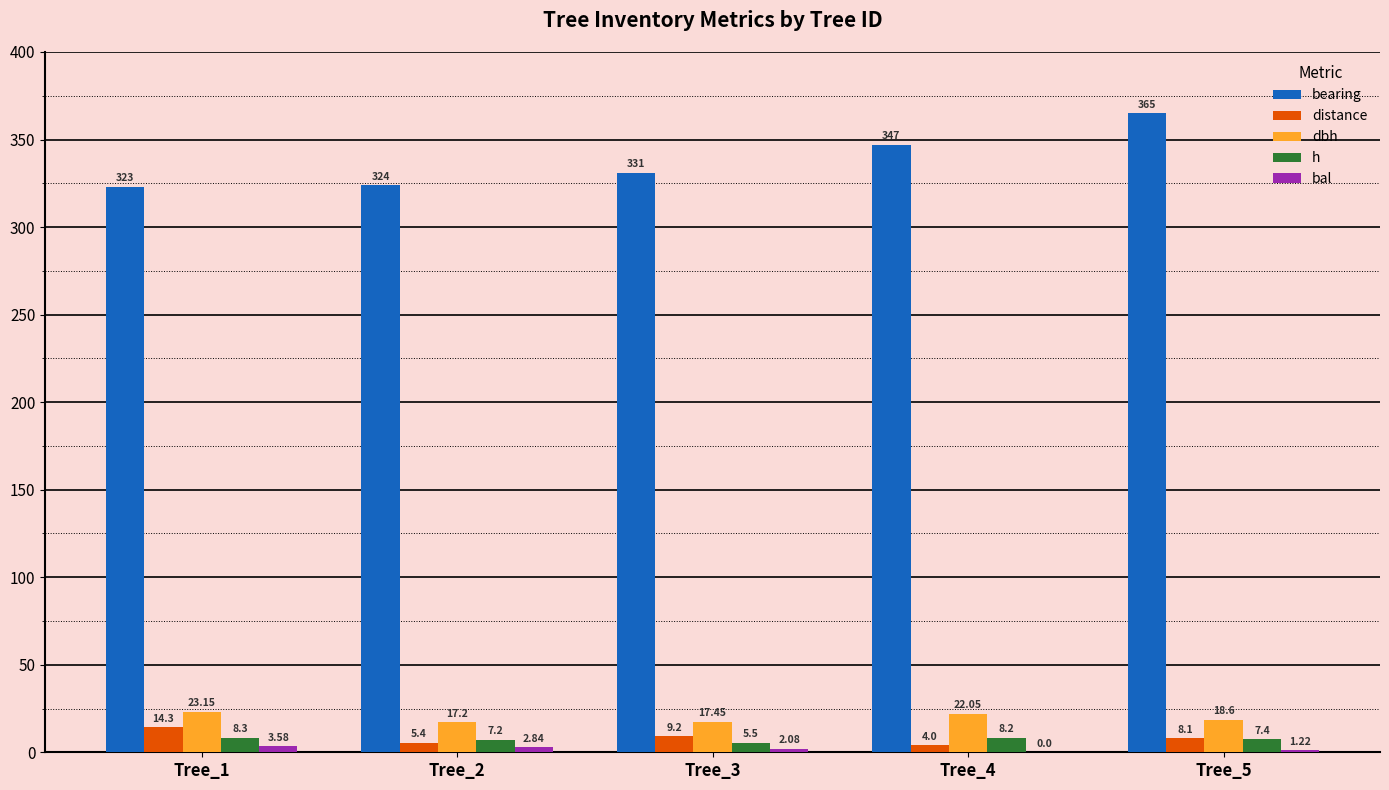

Read the distance value at Tree_2.

5.4